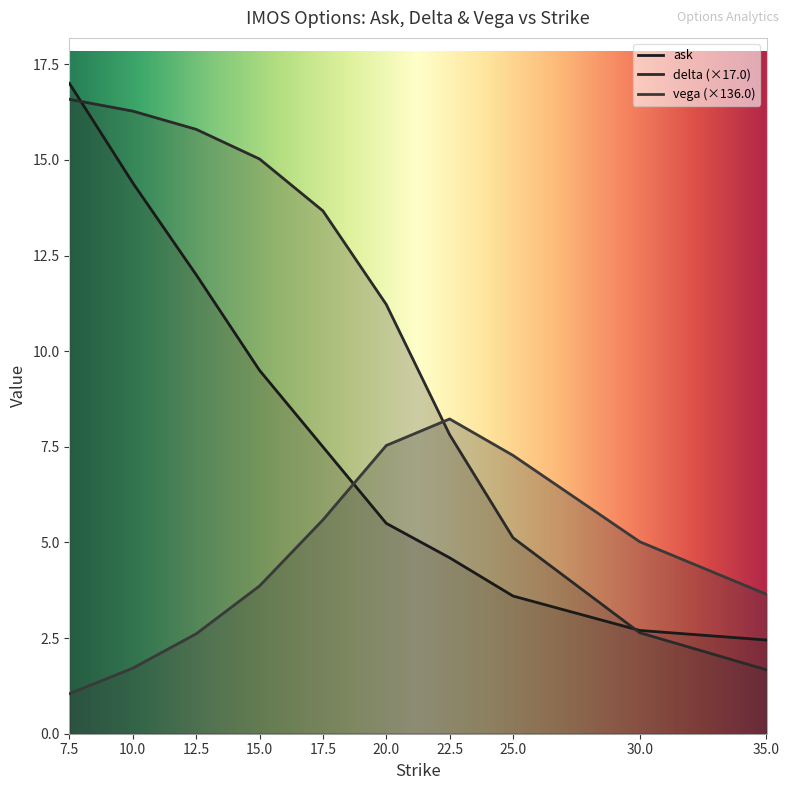

Where does the ask series first go above 7?

7.5